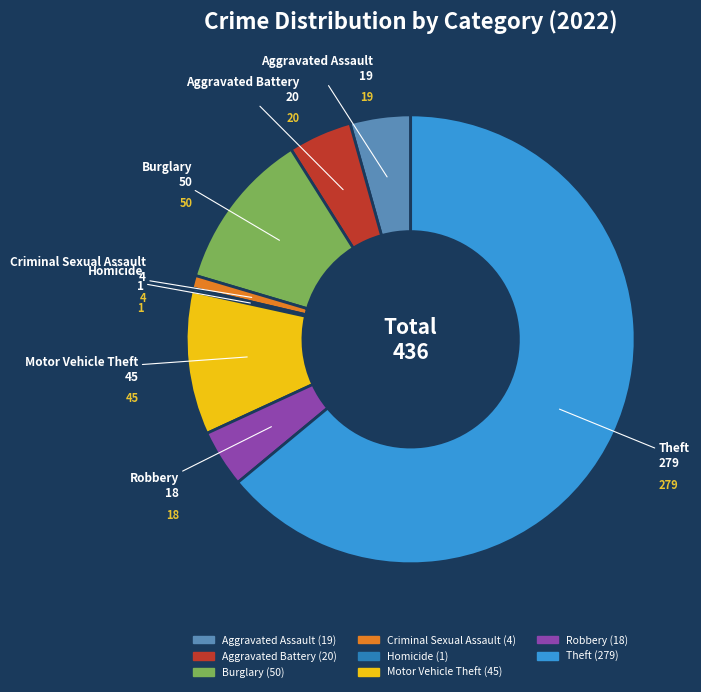

Does any single category account for the majority?

Yes